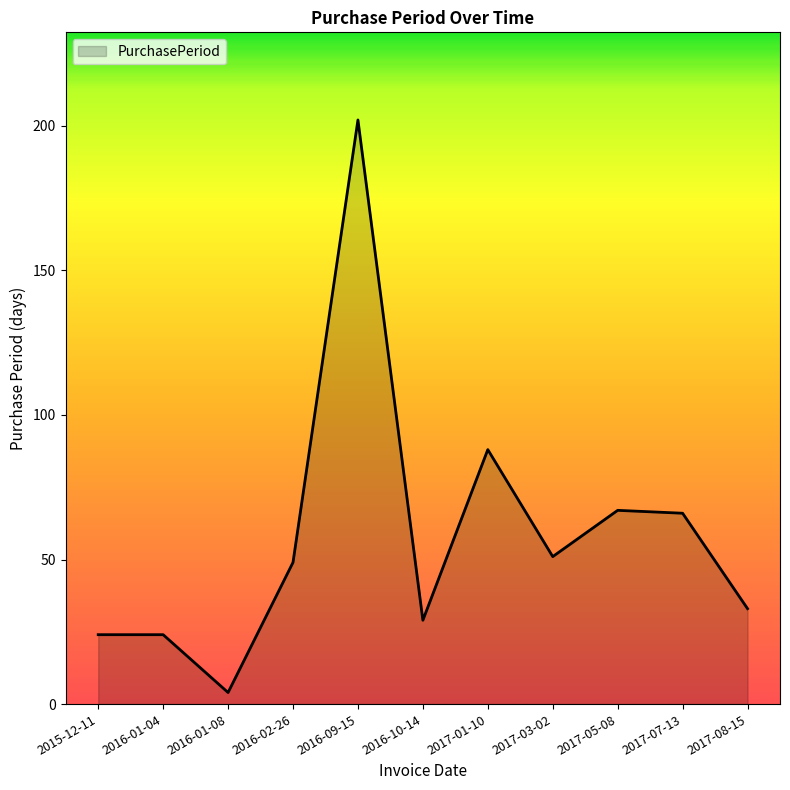

Reading left to right, transcribe all the data shown in this chart.

2015-12-11=24	2016-01-04=24	2016-01-08=4	2016-02-26=49	2016-09-15=202	2016-10-14=29	2017-01-10=88	2017-03-02=51	2017-05-08=67	2017-07-13=66	2017-08-15=33